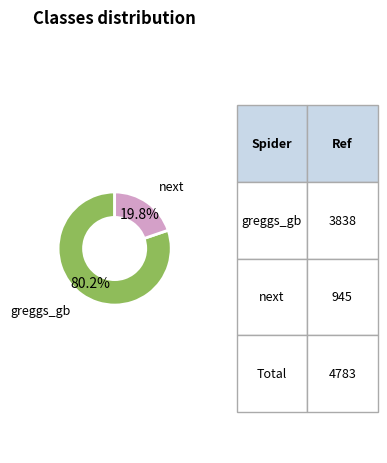

To the nearest percent, what is the combined percentage of next and greggs_gb?

100%